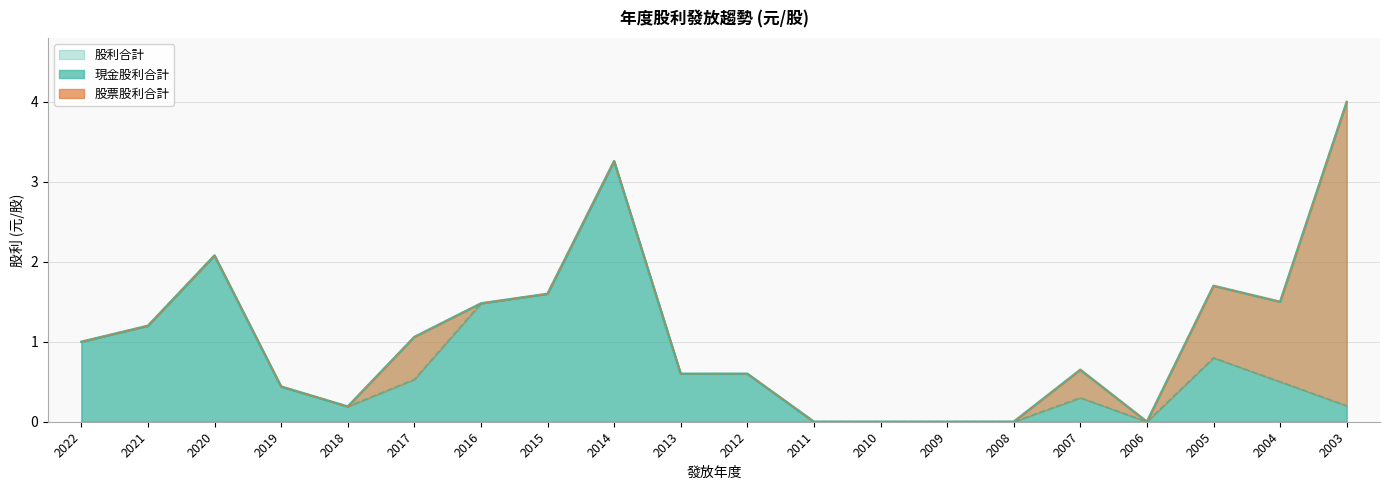

True or false: 股利合計 and 現金股利合計 cross at least once.

False